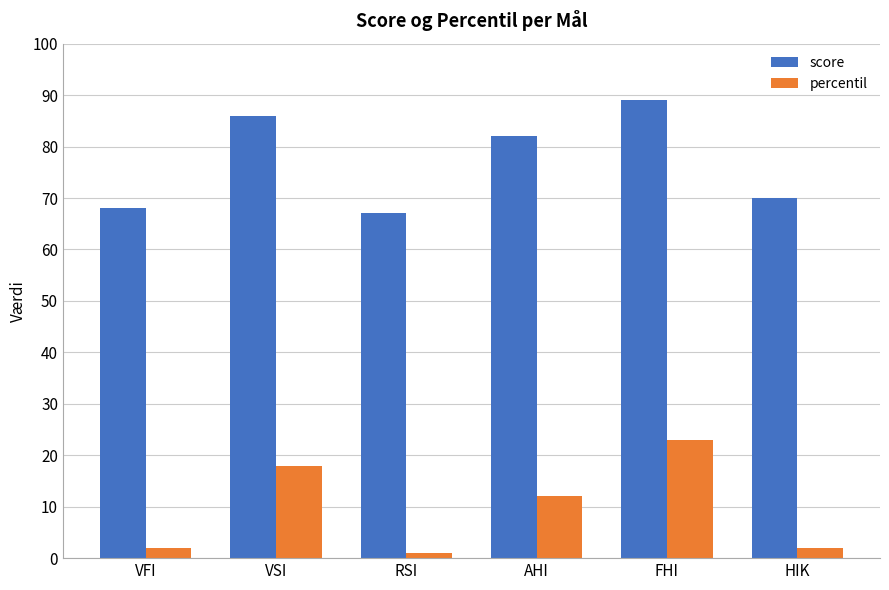

Is the value of percentil at AHI greater than the value of score at AHI?

No